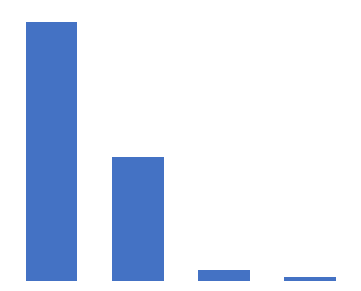

Are the bars horizontal?

No